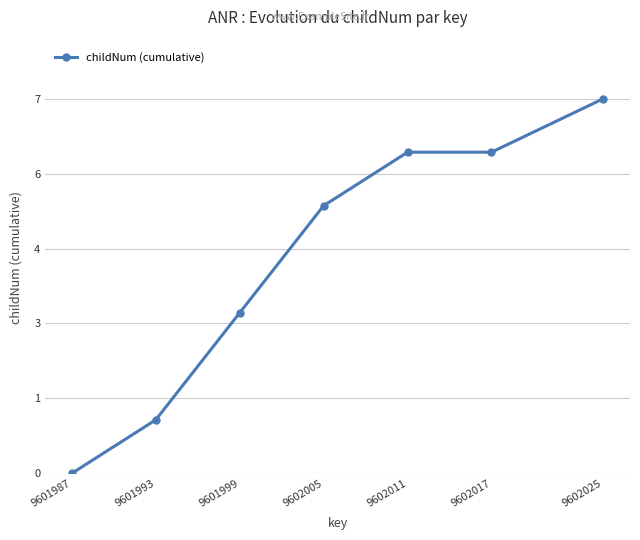

Does the chart have visible grid lines?

Yes